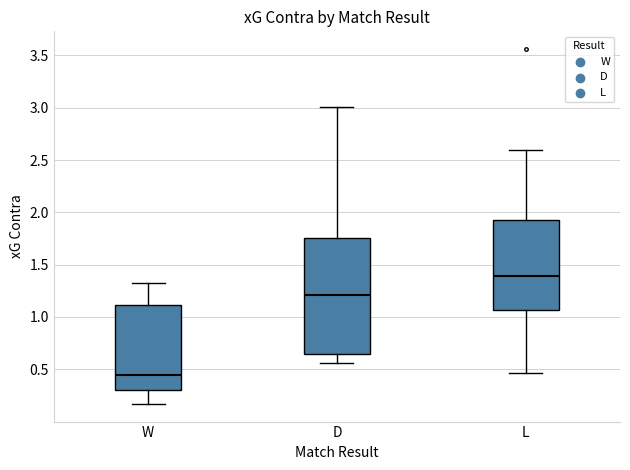

Reading left to right, read every box against the y-axis: the position of its median line, the range the box covers, and the ends of its whiskers. The values are not printed on the chart, so give them approximately, as read against the axis.

W: median 0.45, box 0.30 to 1.10, whiskers 0.15 to 1.30
D: median 1.20, box 0.65 to 1.75, whiskers 0.55 to 3.00
L: median 1.40, box 1.05 to 1.95, whiskers 0.45 to 2.60